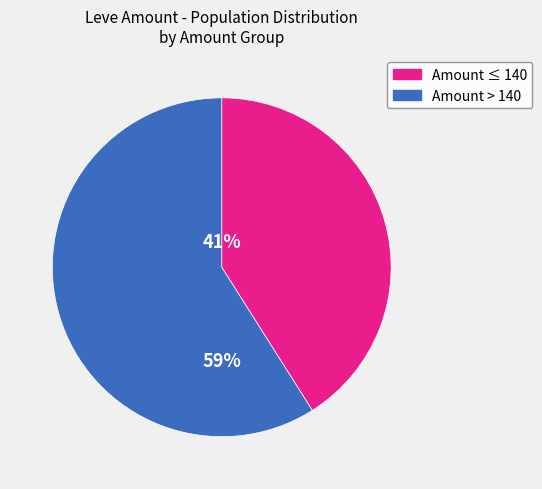

Is it true that Amount > 140 is 69% of the pie?

False